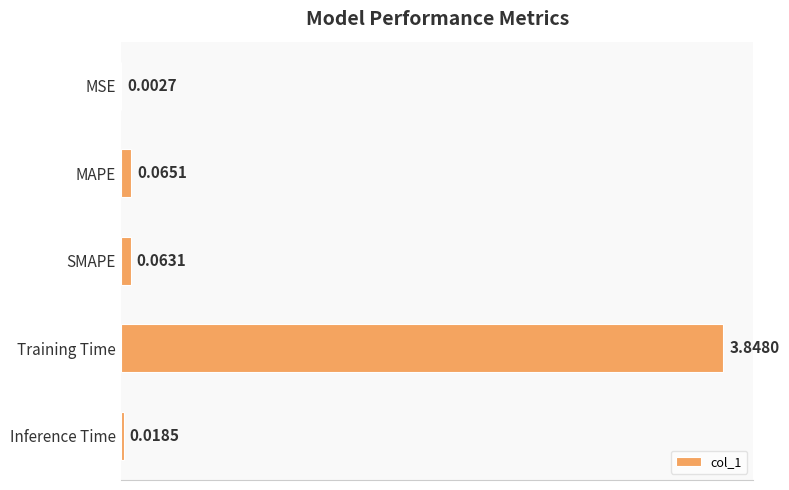

What is the sum of the values at Training Time and Inference Time?

3.9